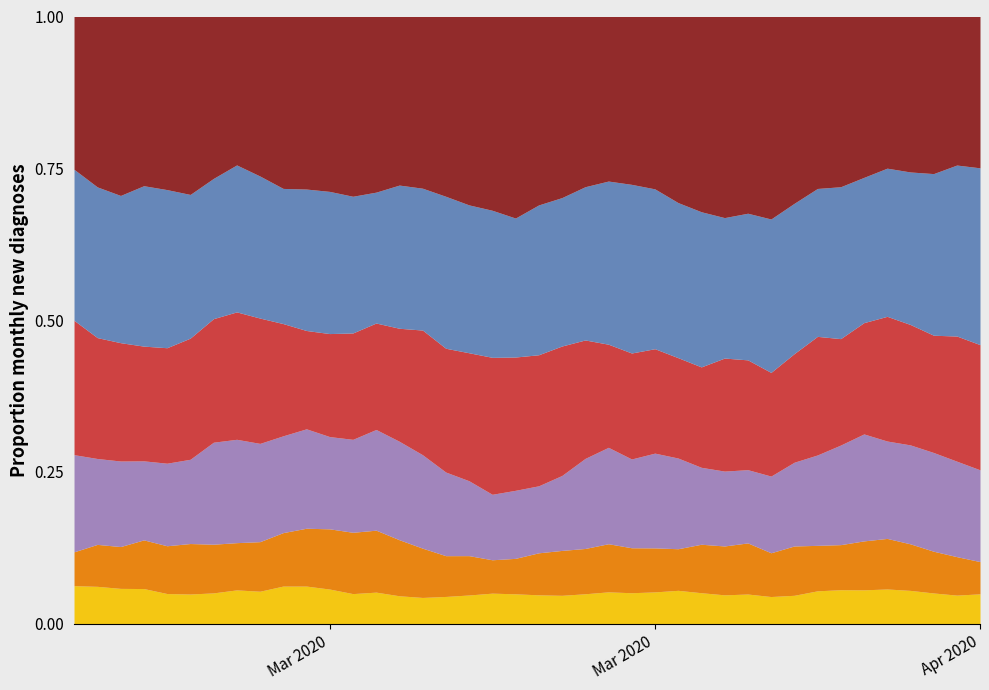

Does the chart have visible grid lines?

No